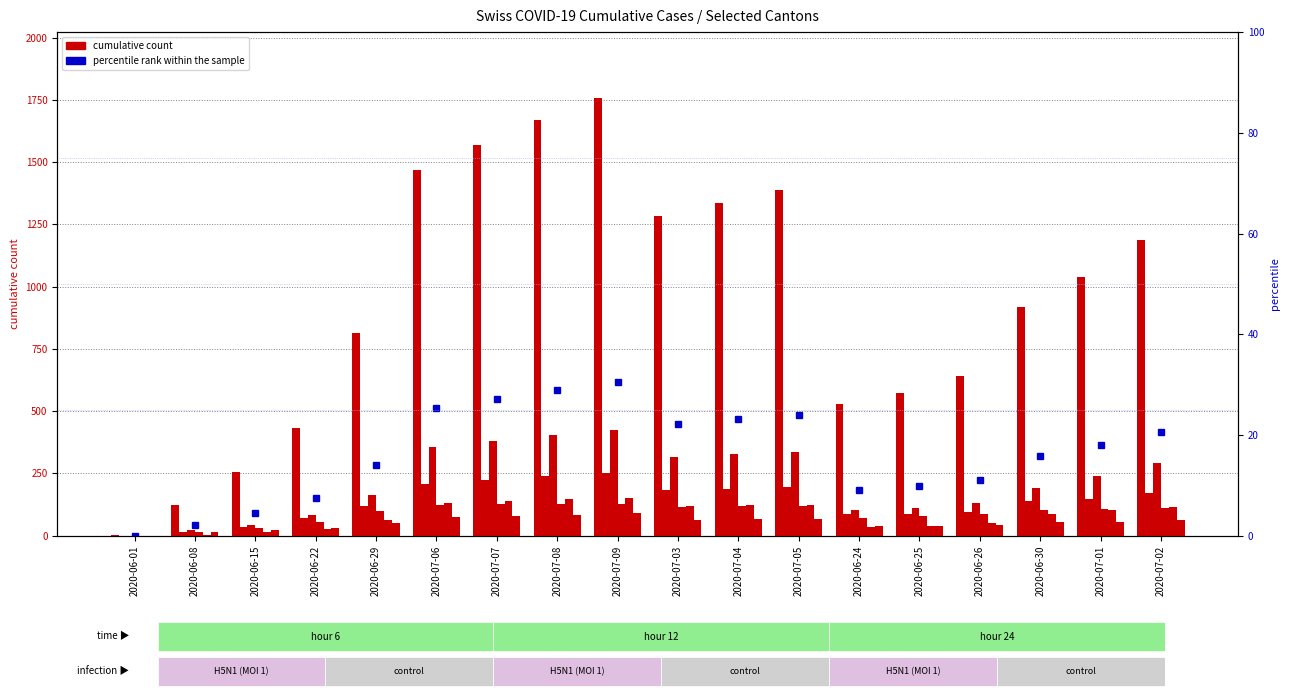

At which category is the sum across all series the highest?

2020-07-09